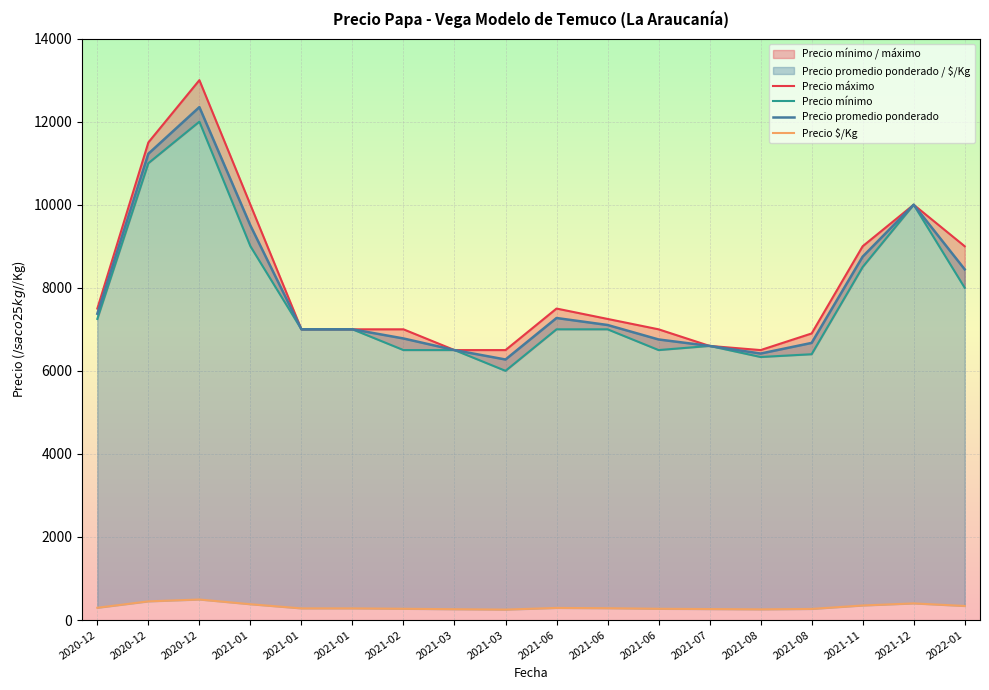

How many lines are shown in the chart?

4